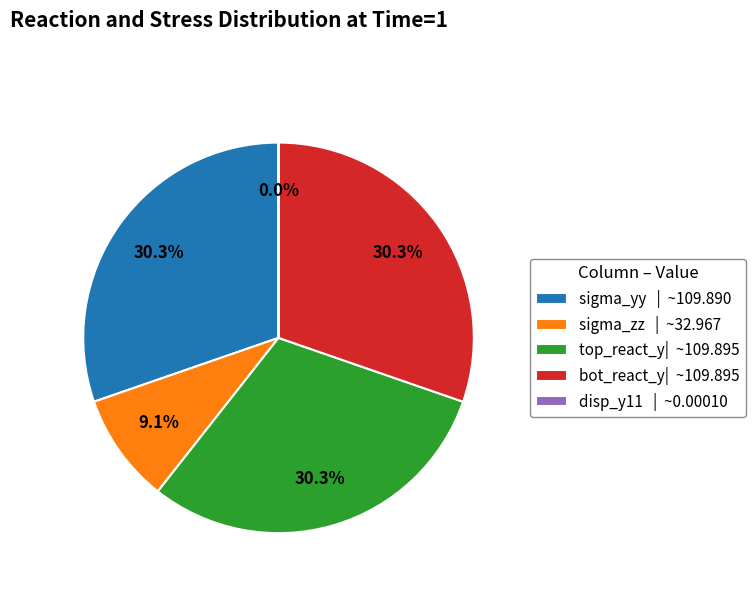

Does sigma_yy | ~109.890 represent more than half of the total?

No